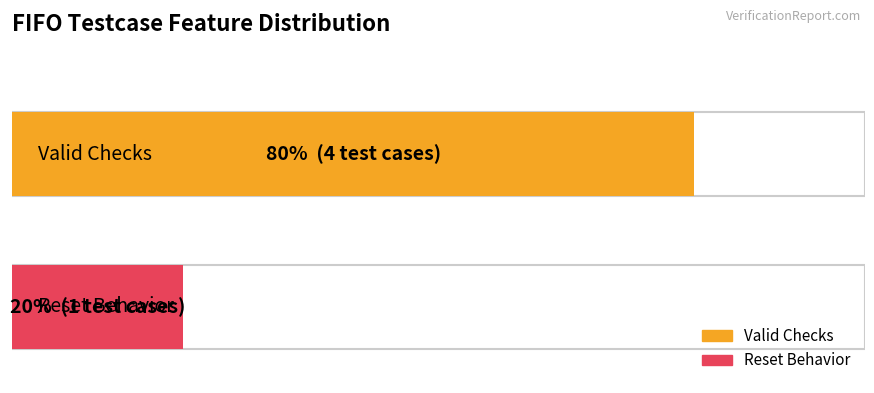

Reading left to right, what are all the values shown in this chart?

Valid Checks=4	Reset Behavior=1